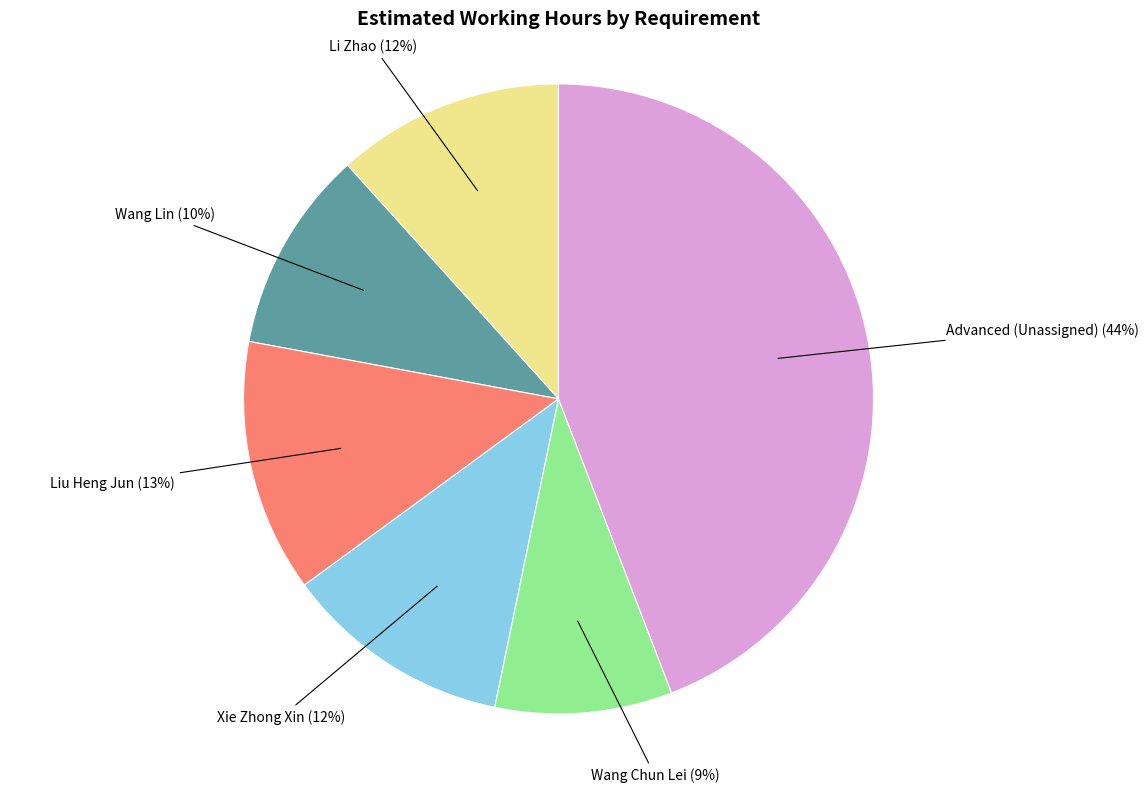

To the nearest percent, what is the average slice percentage?

17%